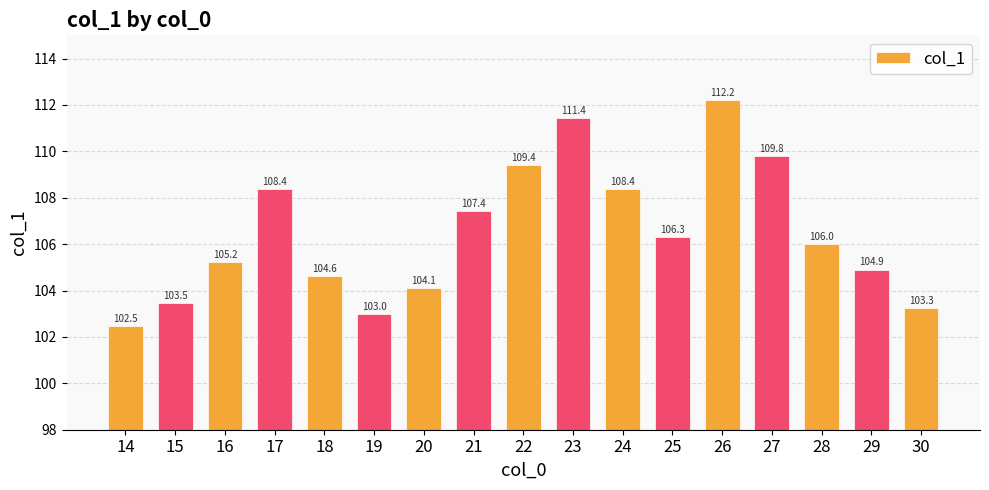

Count the number of values greater than 105.

10